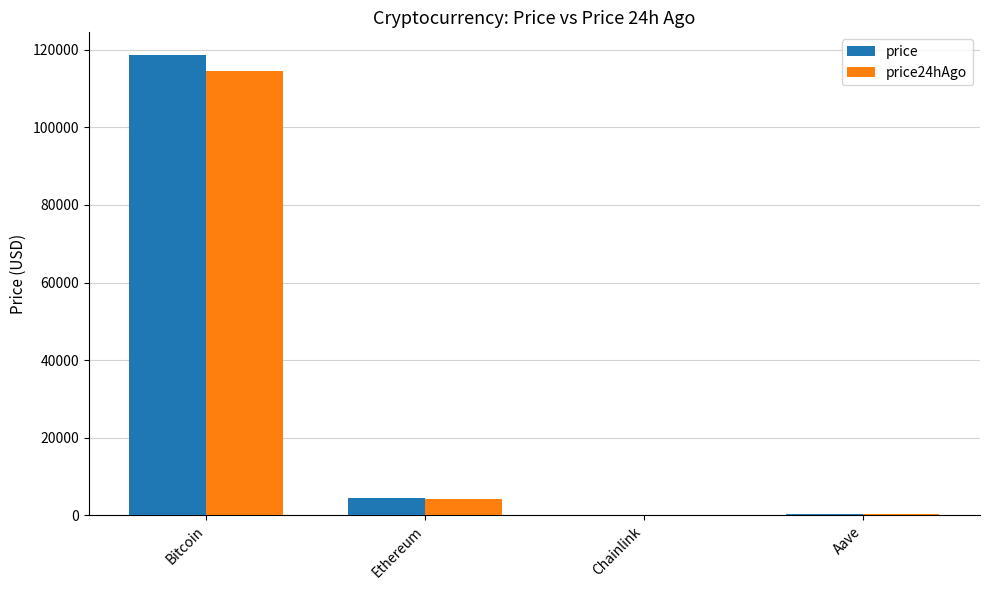

At which category is the sum across all series the highest?

Bitcoin